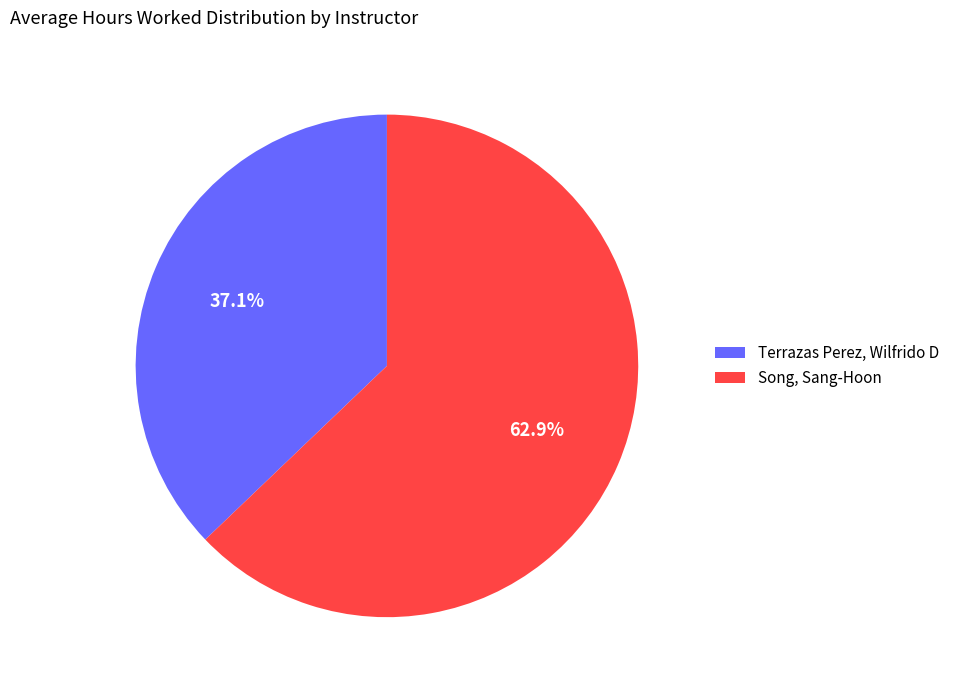

To the nearest percent, what portion does Terrazas Perez, Wilfrido D represent?

37%